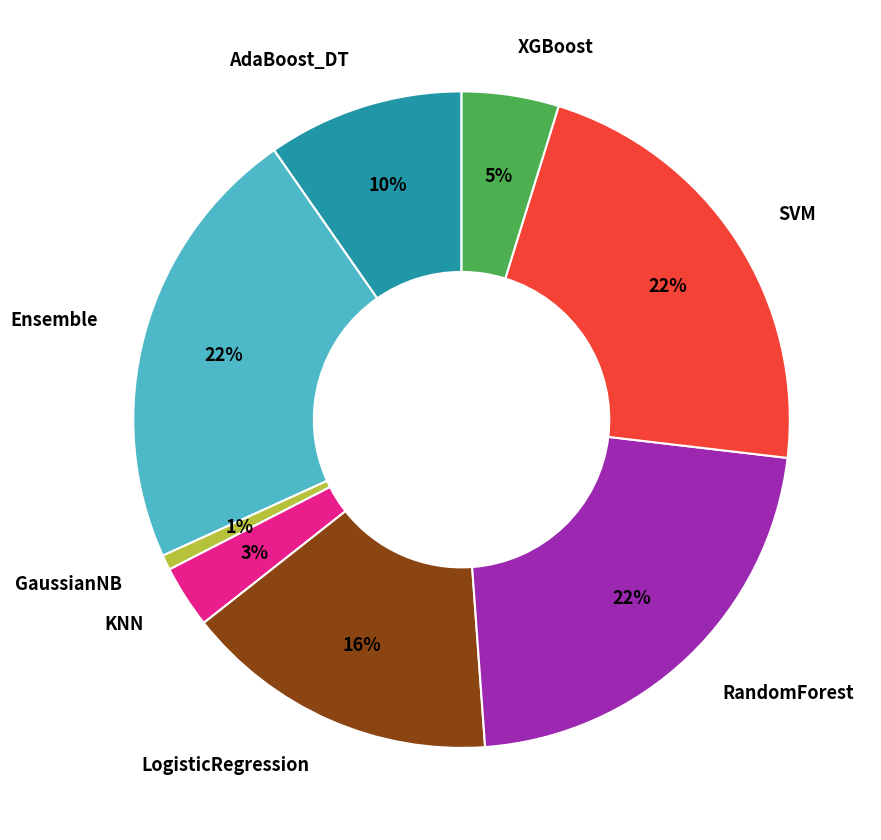

Is there a majority slice in this chart?

No